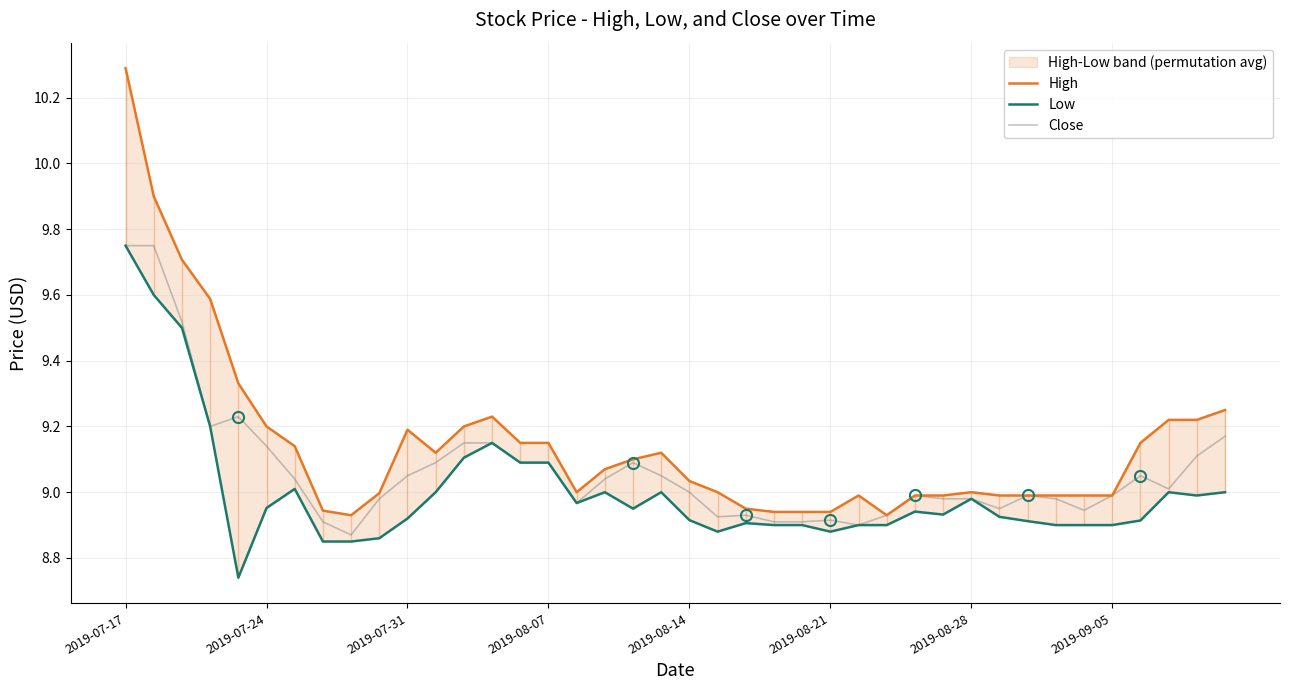

Is it true that Close equals 13.6 at 37?

False